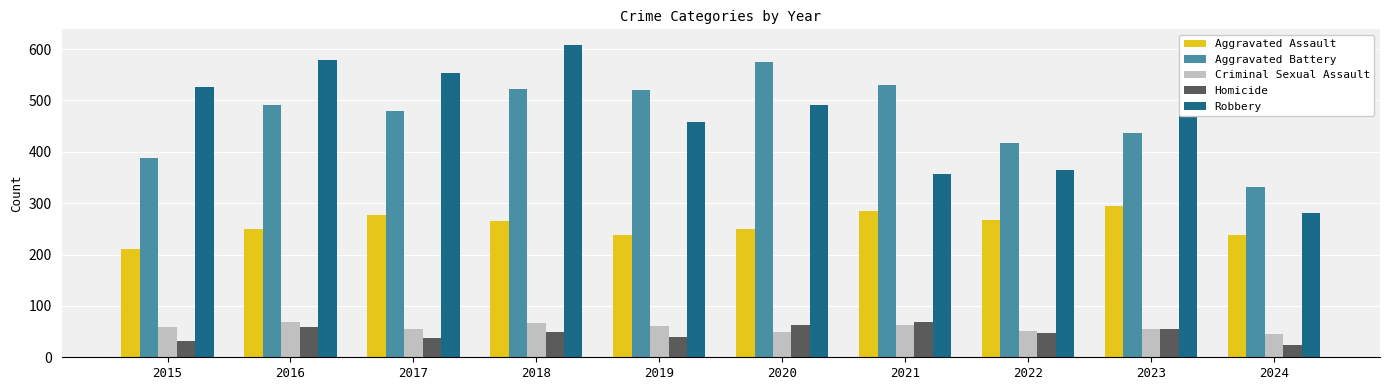

What is the total value across all series at 2019?

1317